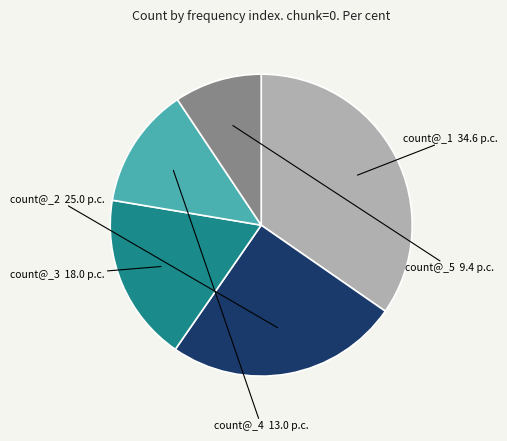

Is there a majority slice in this chart?

No